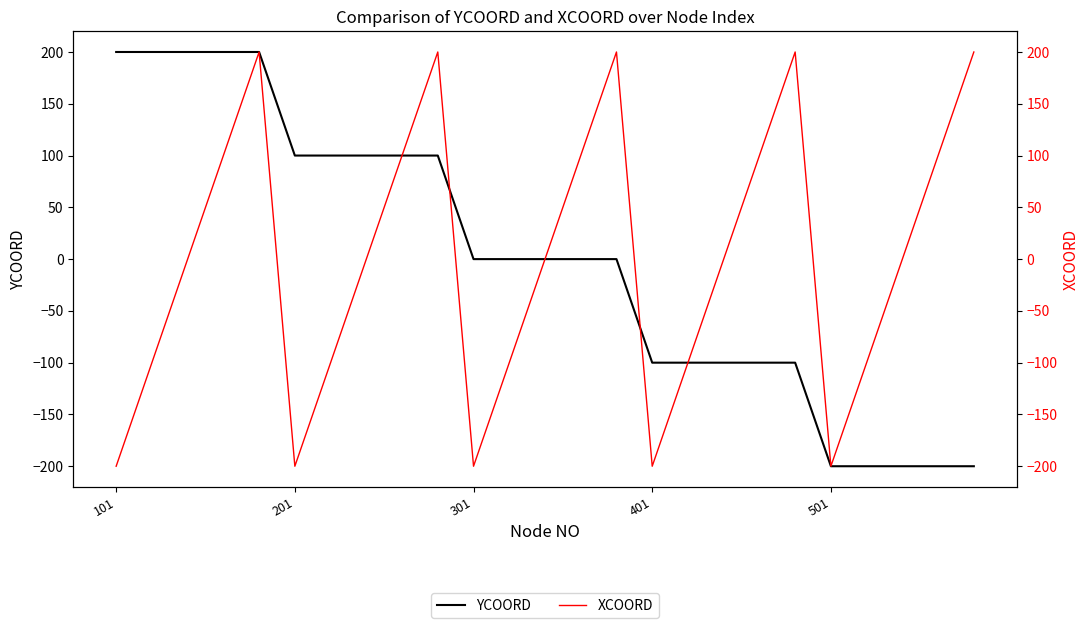

Which series has the widest spread of values?

YCOORD